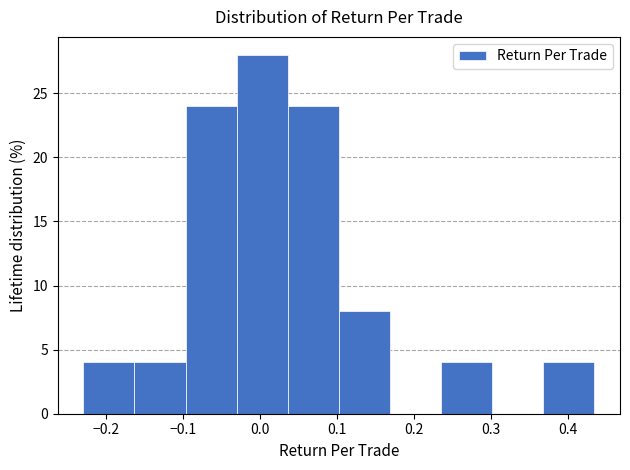

Reading left to right, list every bar in this chart as the range it spans on the x-axis followed by its height. Neither the bar edges nor the heights are printed on the chart, so give them approximately, as read against the axes.

-0.23 to -0.16: 4
-0.16 to -0.10: 4
-0.10 to -0.03: 24
-0.03 to 0.04: 28
0.04 to 0.10: 24
0.10 to 0.17: 8
0.17 to 0.23: 0
0.23 to 0.30: 4
0.30 to 0.37: 0
0.37 to 0.43: 4